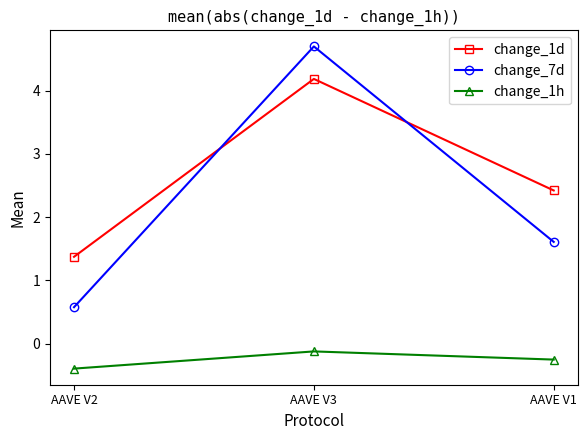

What is the total value across all series at AAVE V1?

3.8